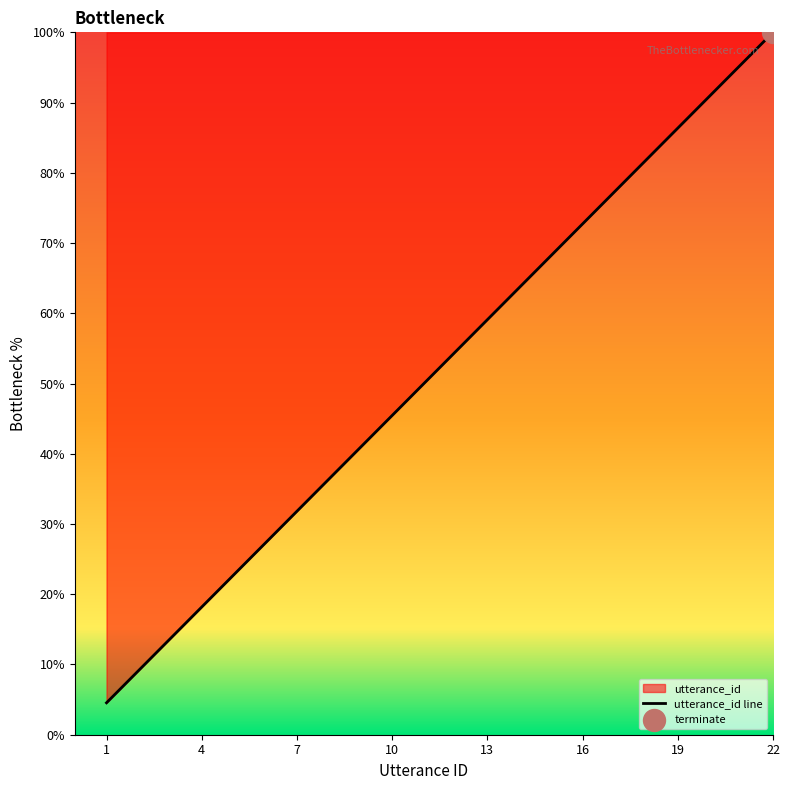

Approximately how many times larger is the value at 6 compared to 3?

2.0